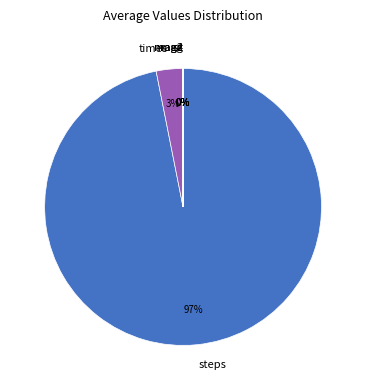

Is there any slice that represents more than half of the pie?

Yes